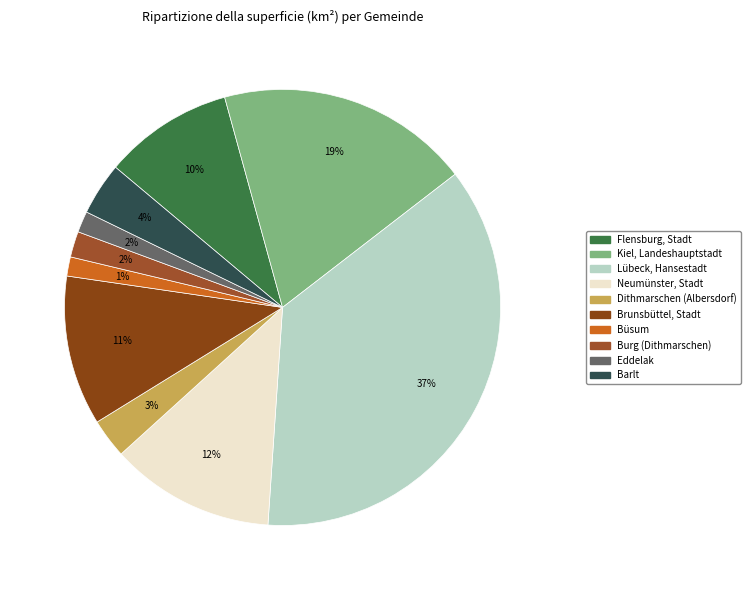

What is the total percentage of Lübeck, Hansestadt and Eddelak?

38.1%